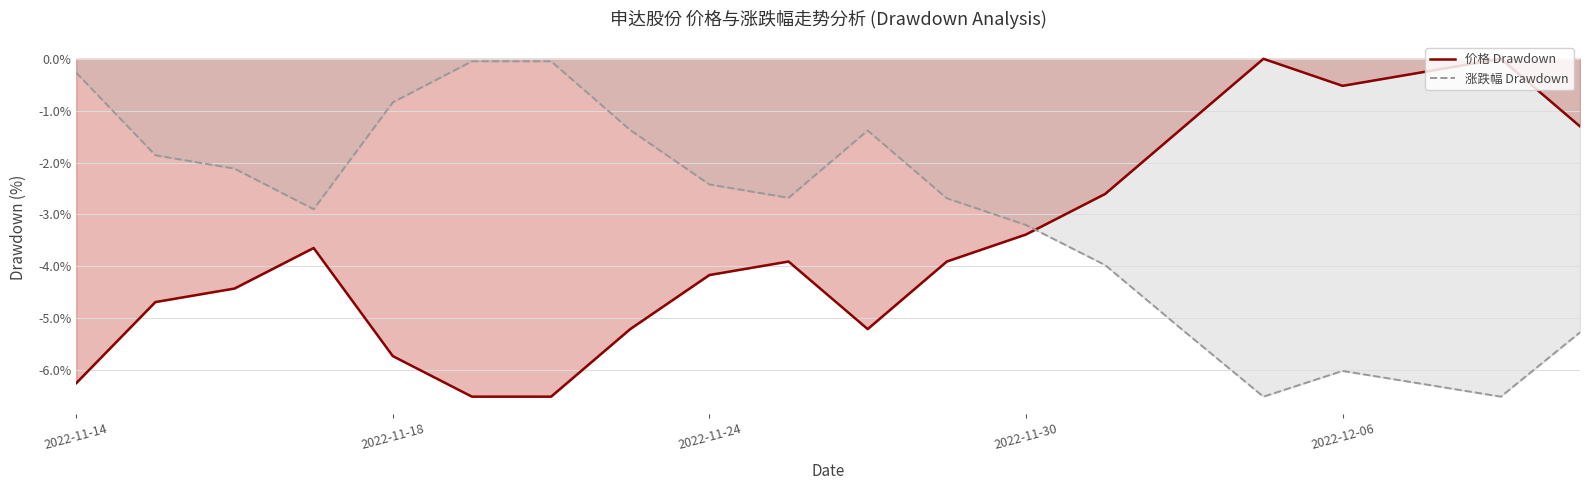

How many intersections are there between 涨跌幅 Drawdown and 价格 Drawdown?

1